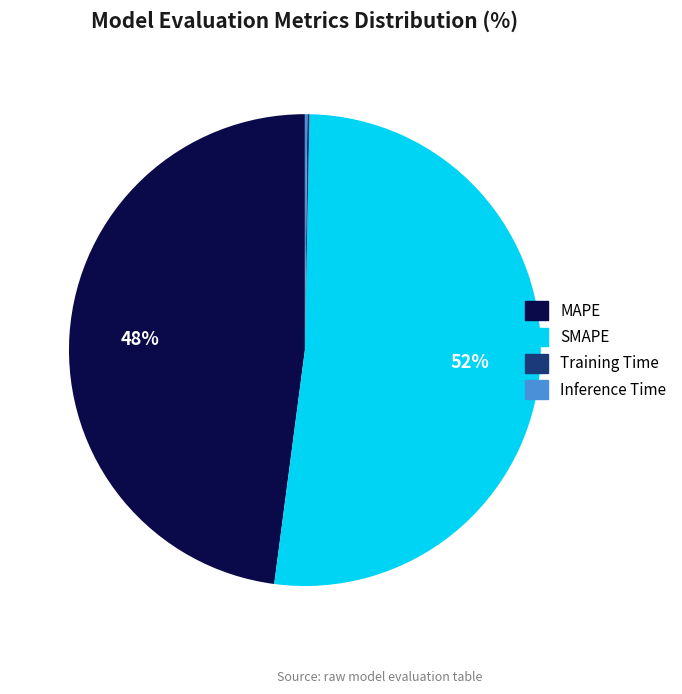

What is the majority slice?

SMAPE